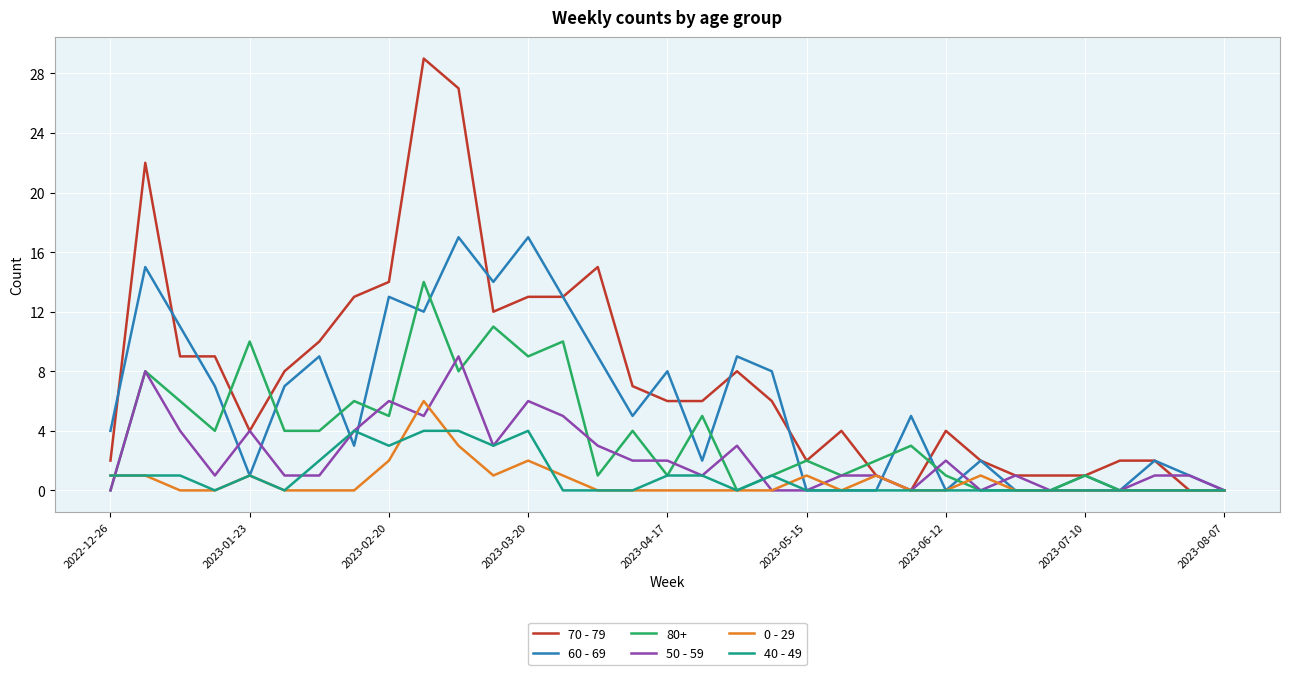

Which series has the largest range (max minus min)?

70 - 79